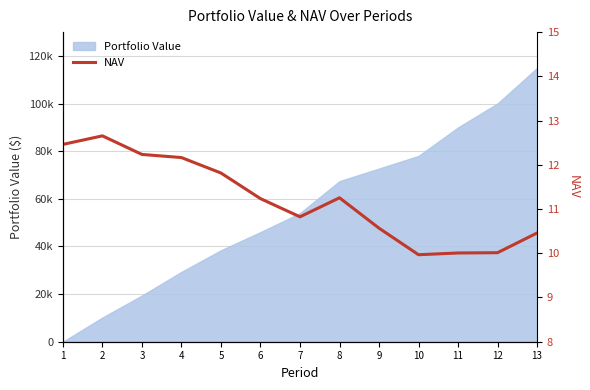

How many values are below 11?

6